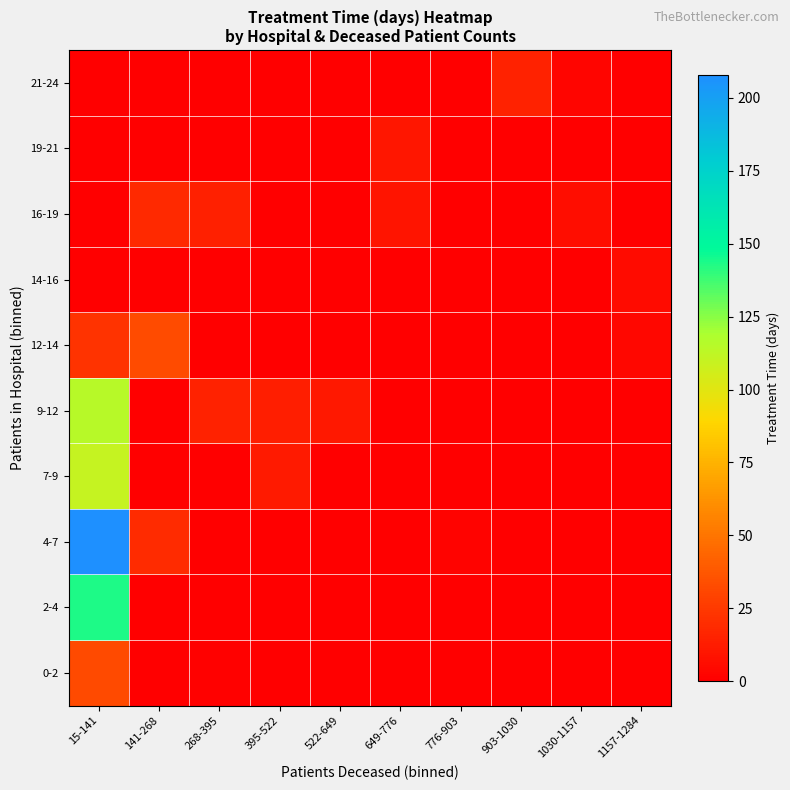

Between 268-395 and 395-522, which is larger?

268-395